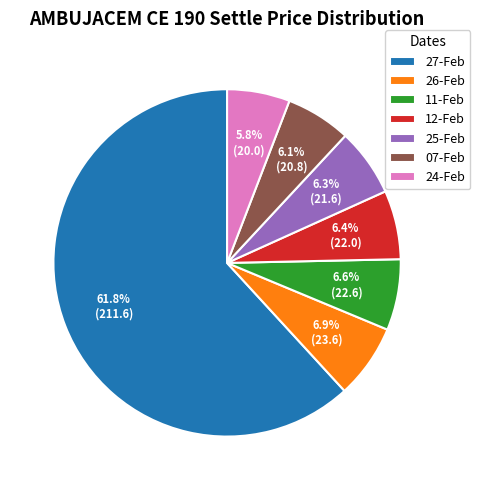

Combined, do 12-Feb and 27-Feb account for over 50%?

Yes